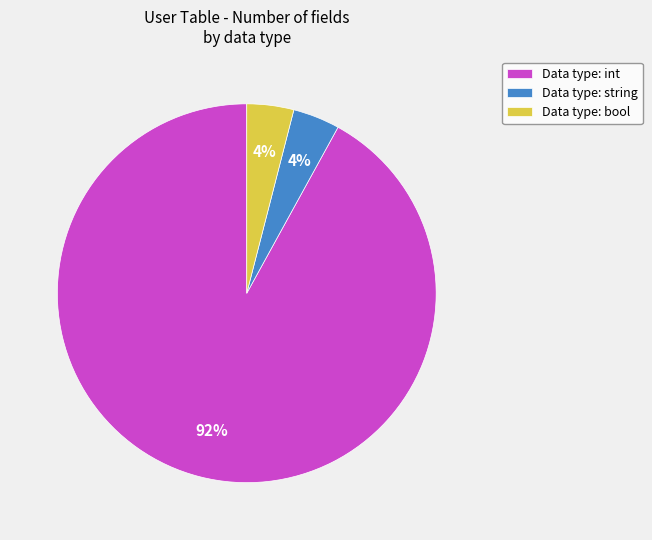

Which has a higher value, Data type: bool or Data type: int?

Data type: int